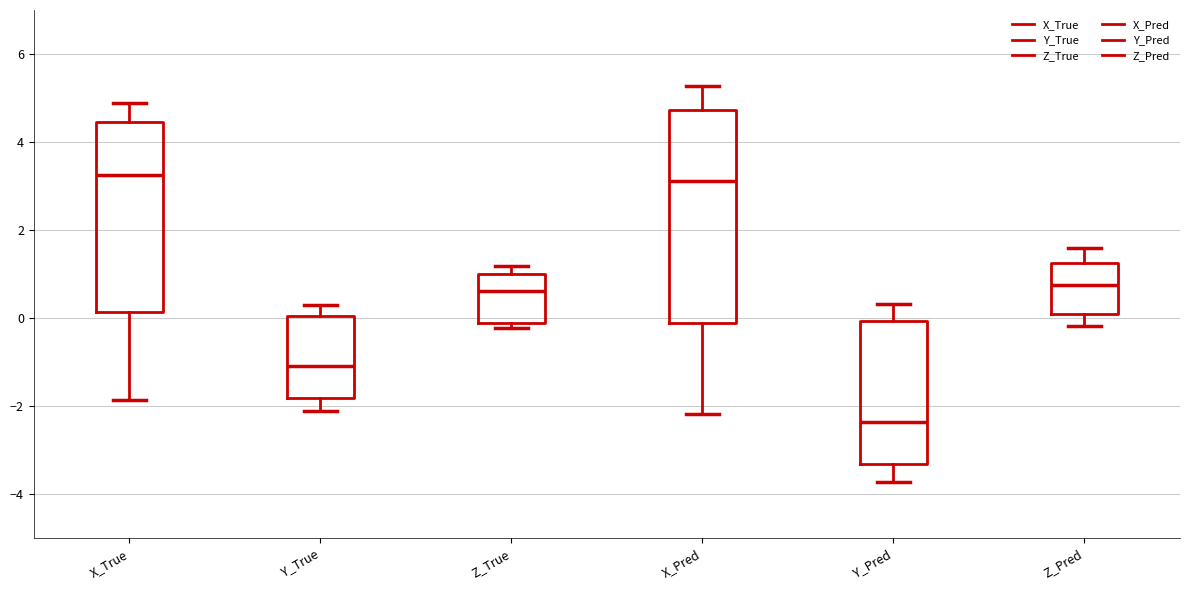

Reading left to right, read every box against the y-axis: the position of its median line, the range the box covers, and the ends of its whiskers. The values are not printed on the chart, so give them approximately, as read against the axis.

X_True: median 3.2, box 0.2 to 4.4, whiskers -1.8 to 4.8
Y_True: median -1.0, box -1.8 to 0.0, whiskers -2.2 to 0.4
Z_True: median 0.6, box -0.2 to 1.0, whiskers -0.2 (just below the box's lower edge) to 1.2
X_Pred: median 3.2, box -0.2 to 4.8, whiskers -2.2 to 5.2
Y_Pred: median -2.4, box -3.4 to 0.0, whiskers -3.8 to 0.4
Z_Pred: median 0.8, box 0.2 to 1.2, whiskers -0.2 to 1.6